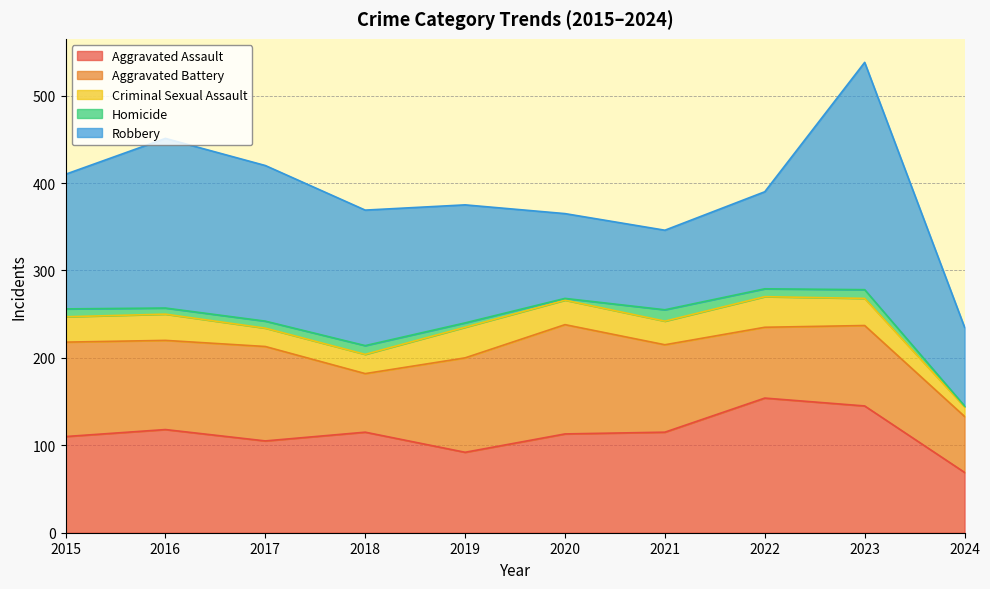

Is it true that Robbery equals 69 at 2018?

False